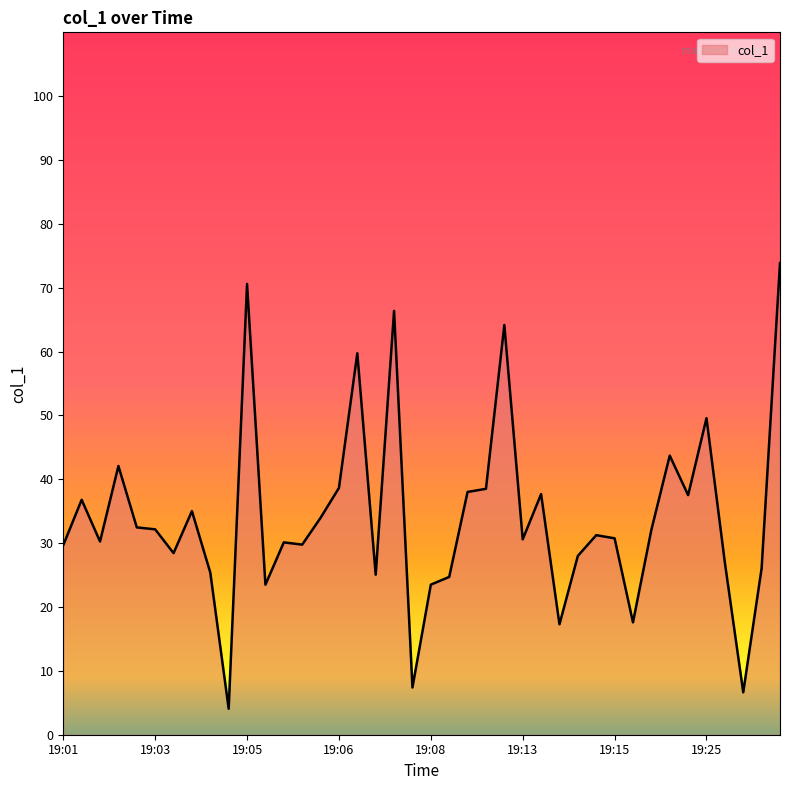

What is the minimum value shown in the chart?

4.1